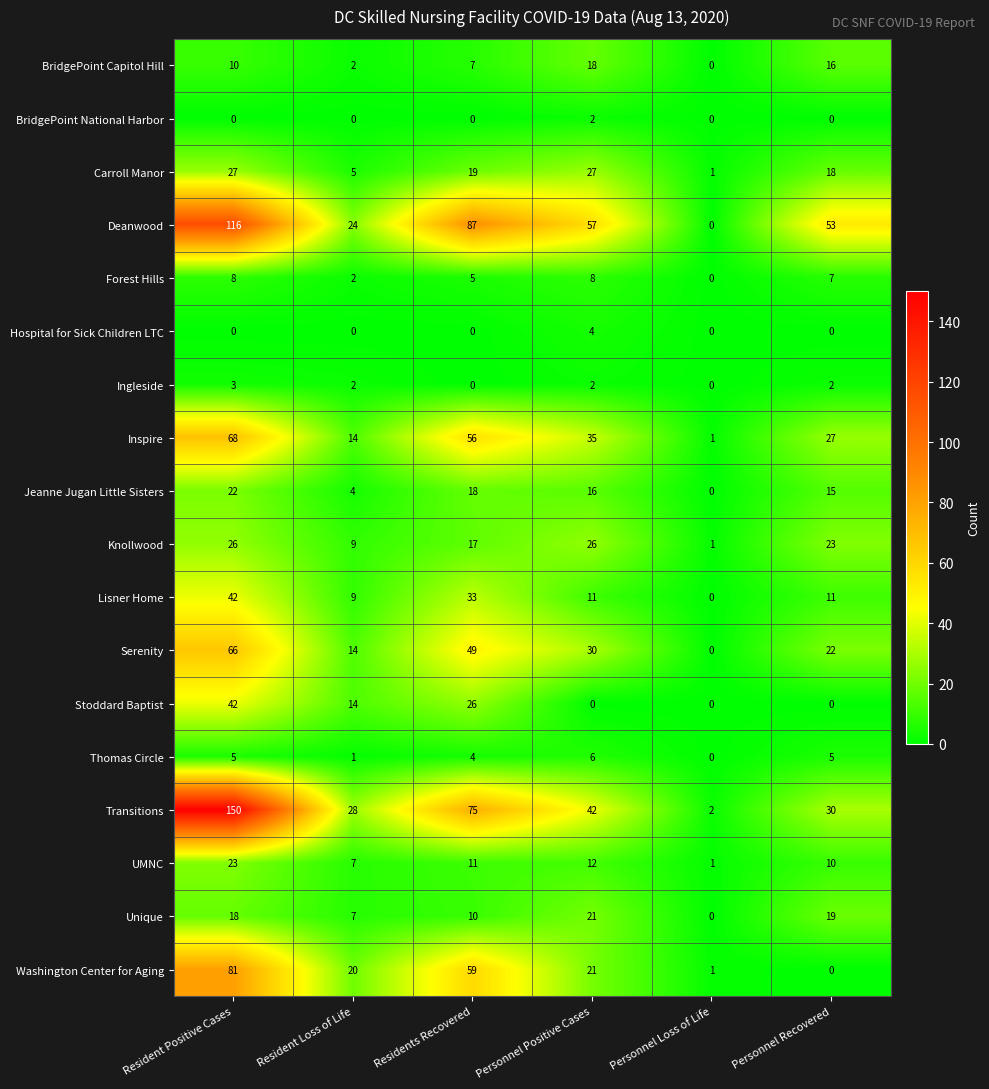

Count the Knollwood values in the range 9 to 26.

5